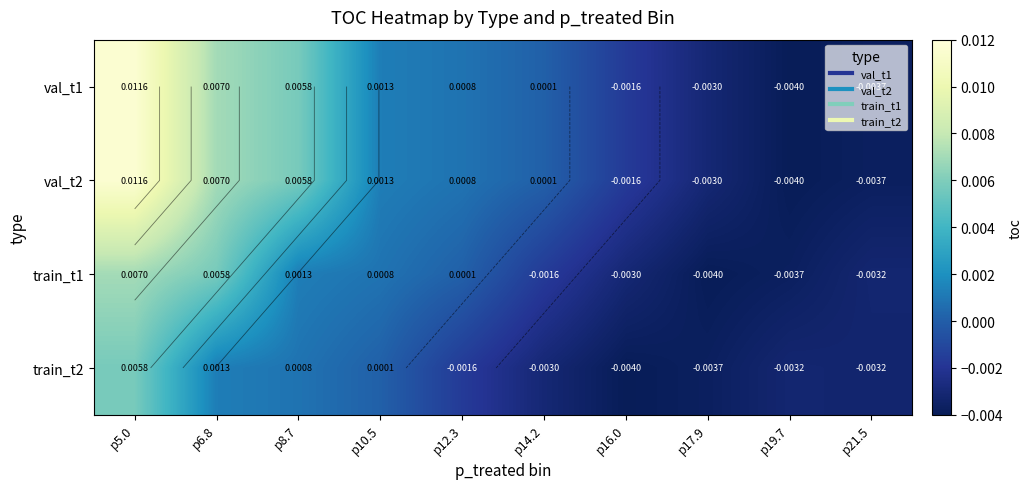

Where is val_t2 nearest to the value 0?

p14.2